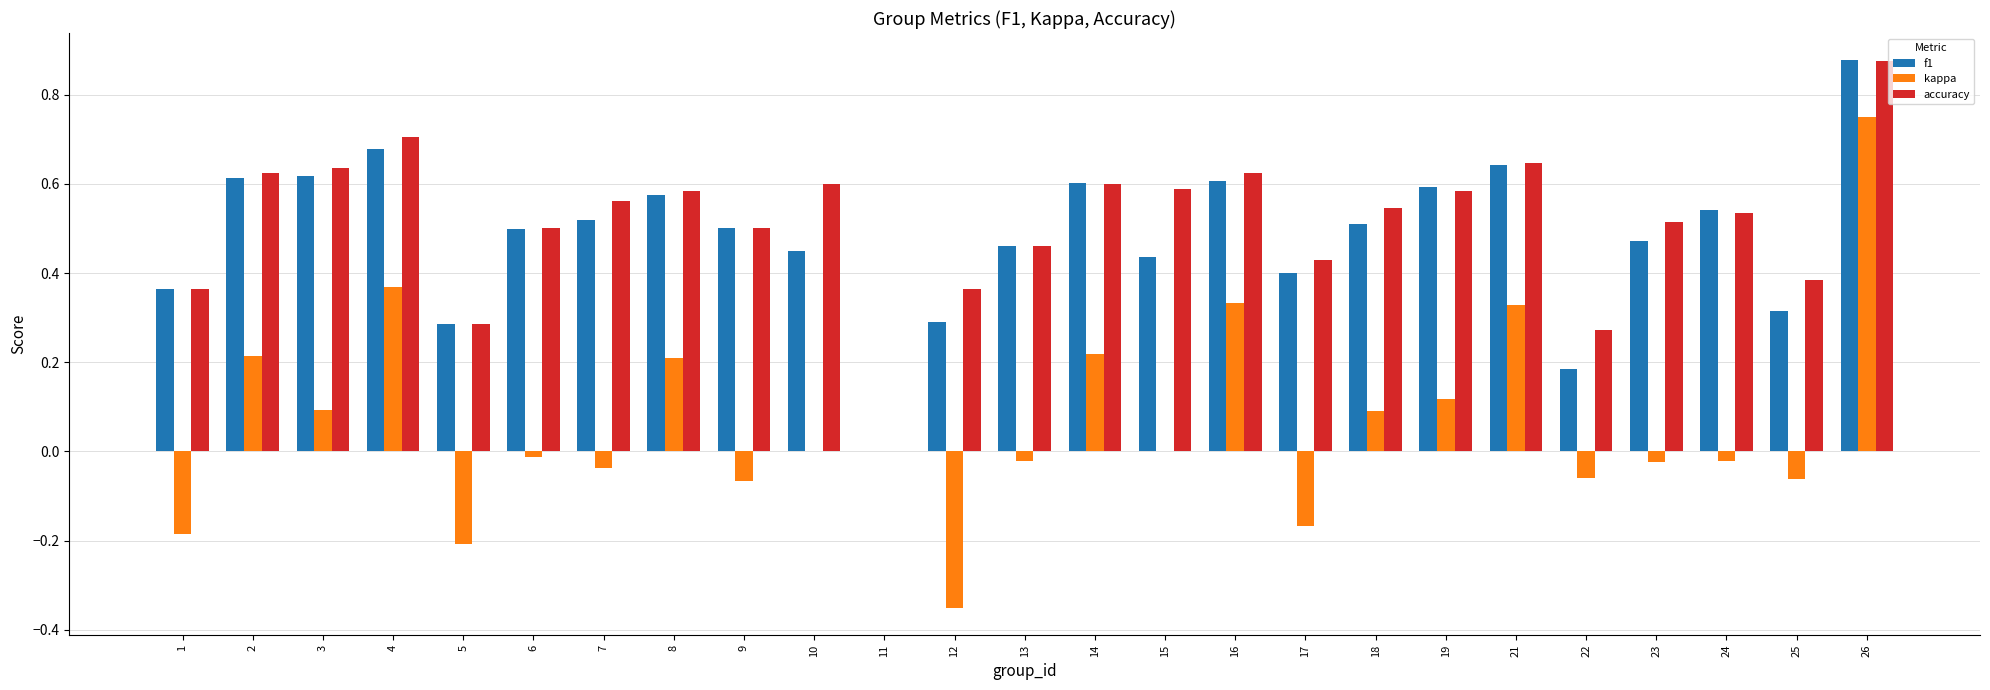

The accuracy series shows 0.5 at 5. True or false?

False